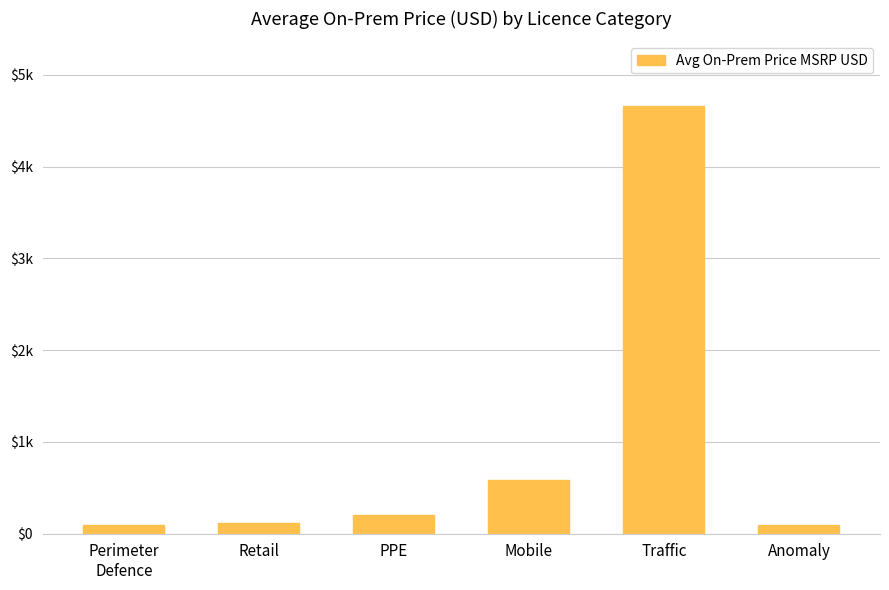

What is the label of the 6th bar from the right?

Perimeter
Defence